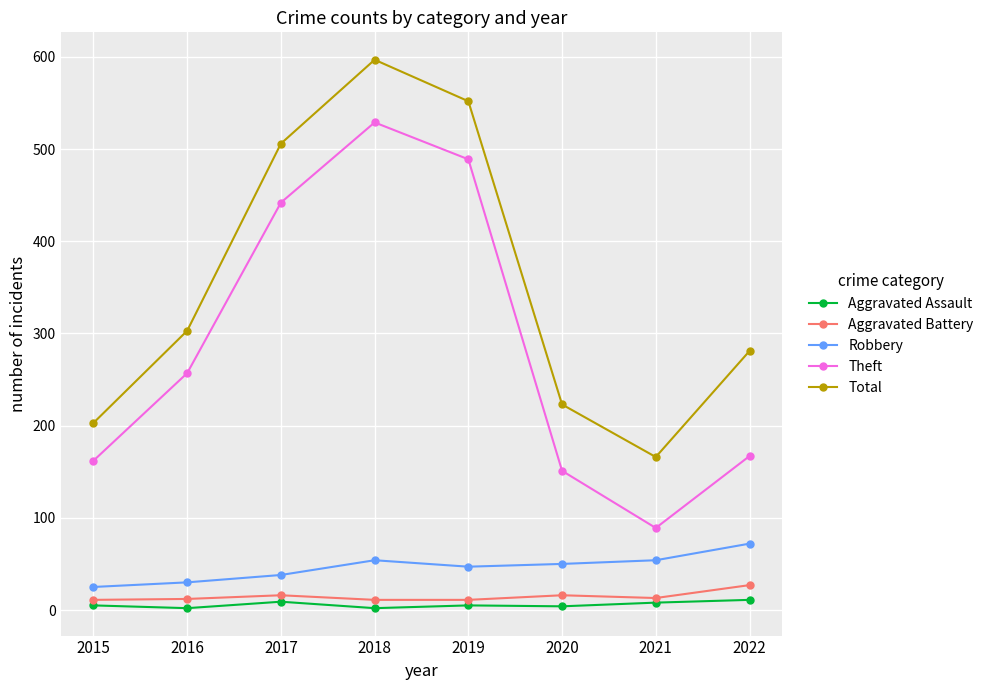

Is this an area chart (filled region under the line)?

No